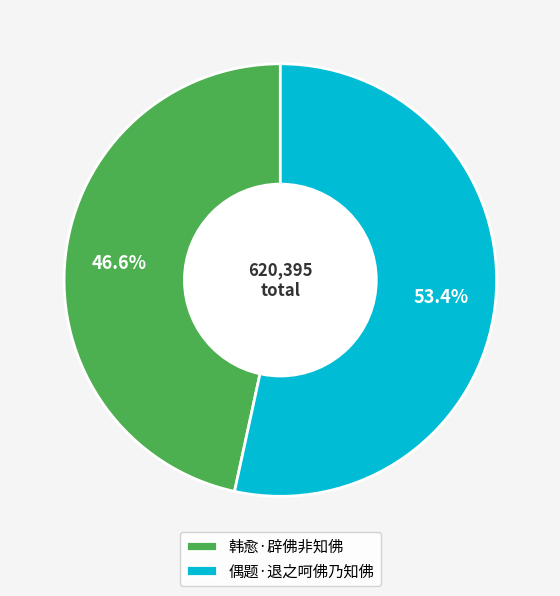

To the nearest percent, what is the average slice percentage?

50%